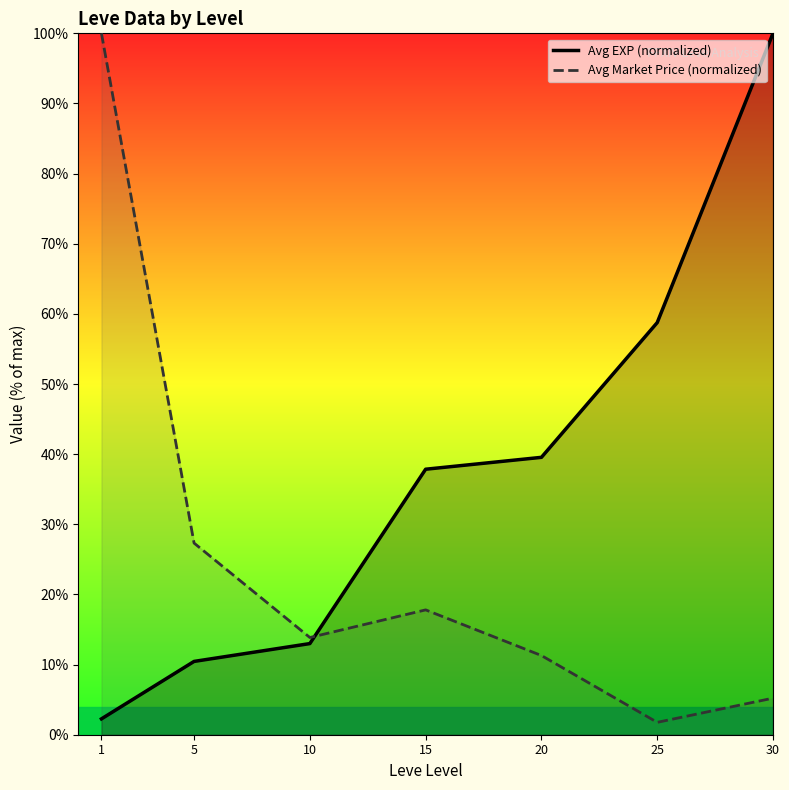

Reading left to right, what are all the values shown in this chart?

Avg EXP (normalized): 1=2.3	5=10.5	10=13.0	15=37.9	20=39.5	25=58.8	30=100.0
Avg Market Price (normalized): 1=100.0	5=27.3	10=13.9	15=17.8	20=11.3	25=1.8	30=5.2